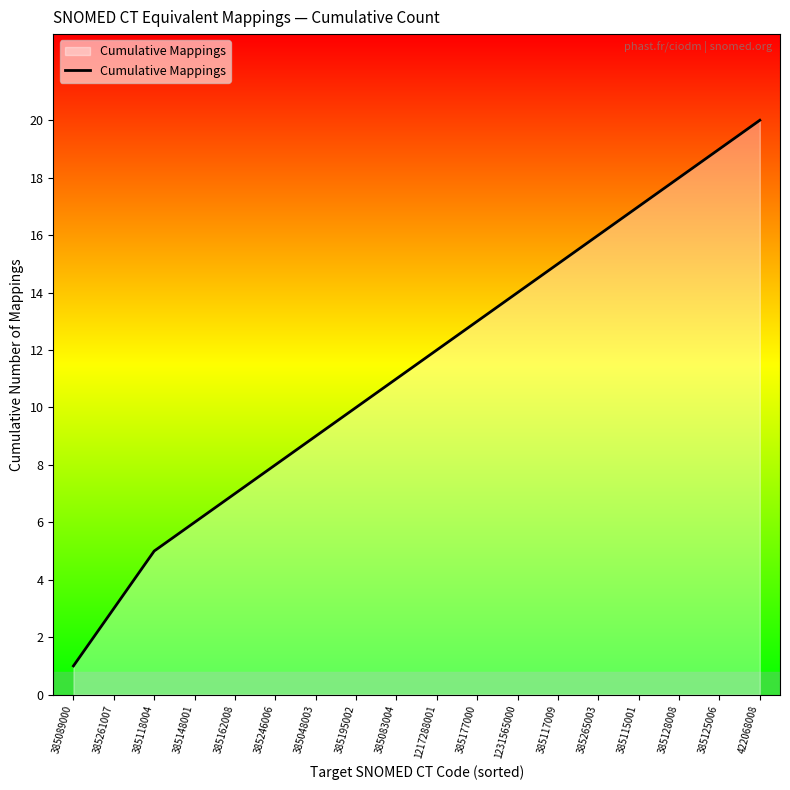

True or false: the data shows 23 at 385115001.

False